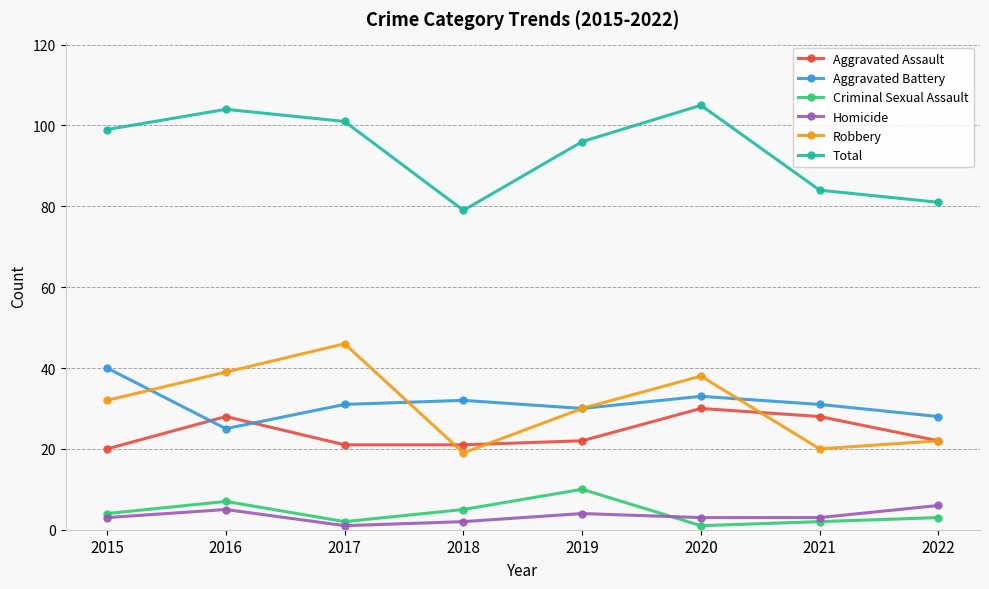

Count the number of data series in this chart.

6